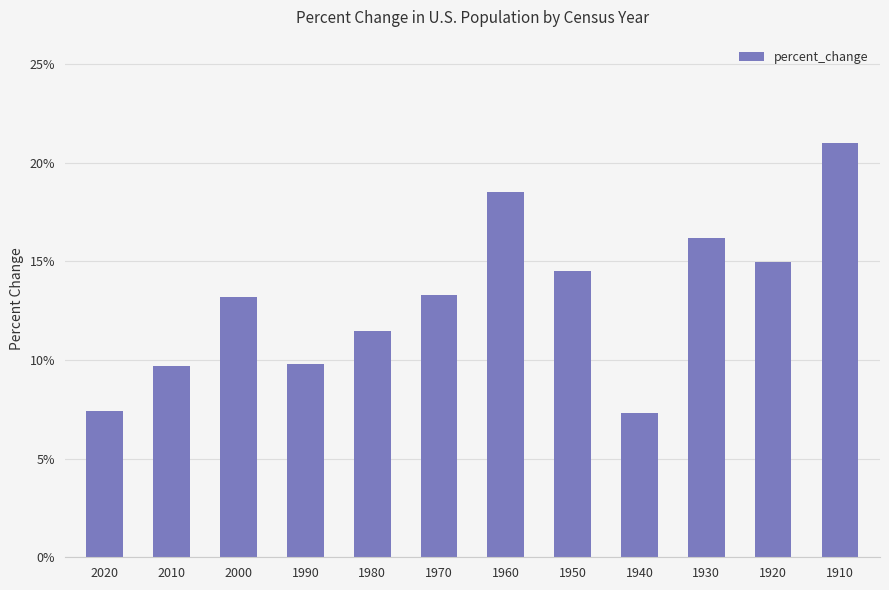

Reading left to right, list all the values displayed in this chart.

0.1	0.1	0.1	0.1	0.1	0.1	0.2	0.1	0.1	0.2	0.1	0.2